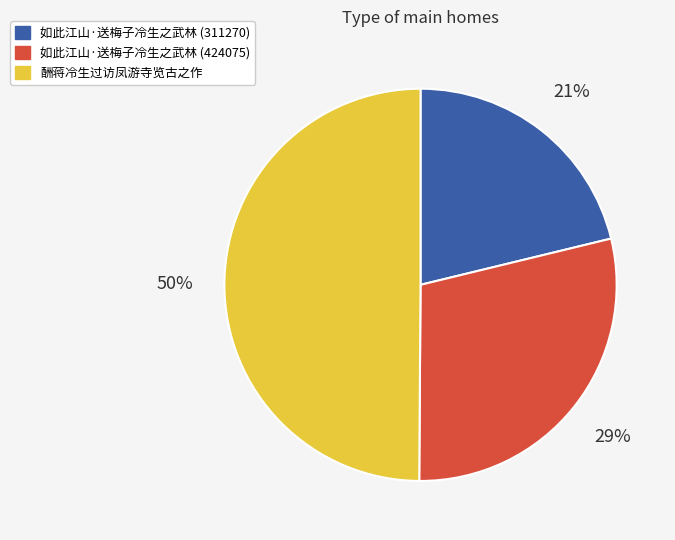

To the nearest percent, what is the difference between the largest and smallest slice percentages?

29%